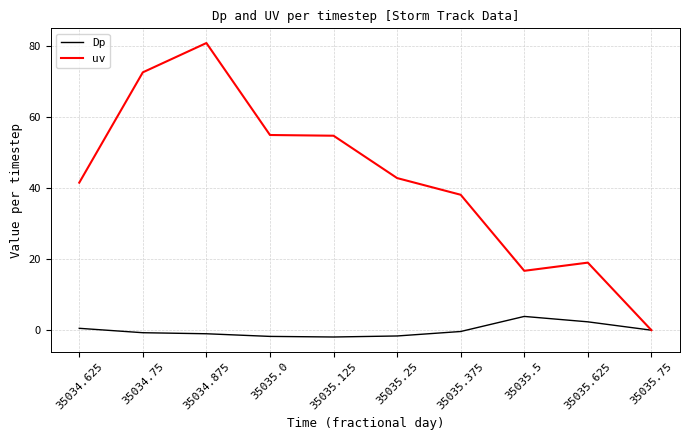

At 35034.875, list the series in order from smallest to largest.

Dp, uv